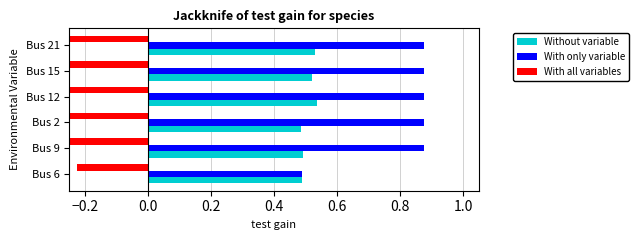

List the series in order of their peak value, lowest first.

With all variables, Without variable, With only variable